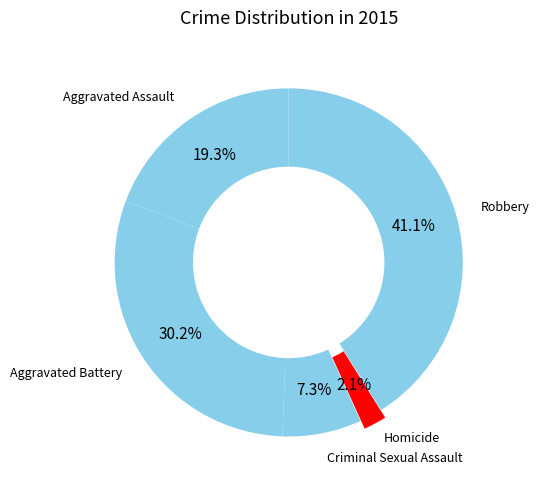

Does any single category account for the majority?

No